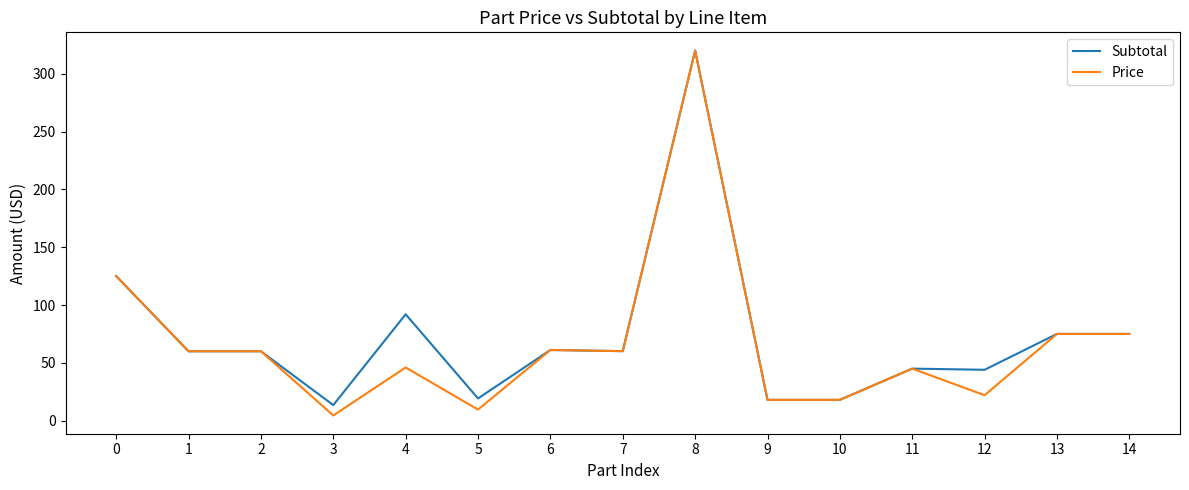

The value of Price at 8 is 542.2. True or false?

False